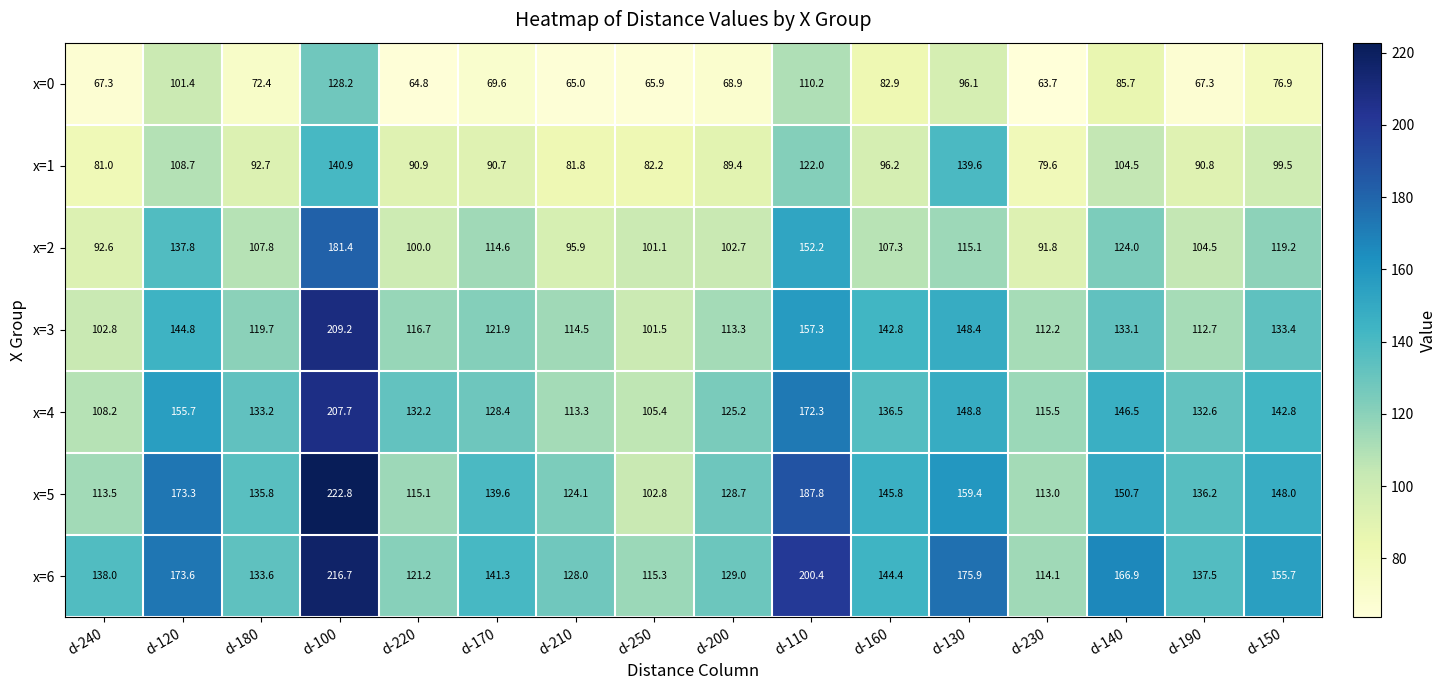

True or false: x=2 has a value of 180.3 at d-140.

False